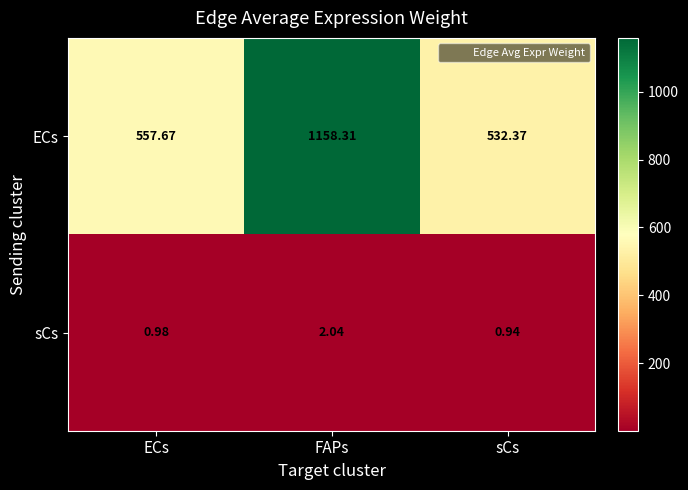

Which category has the lowest value in the sCs series?

sCs